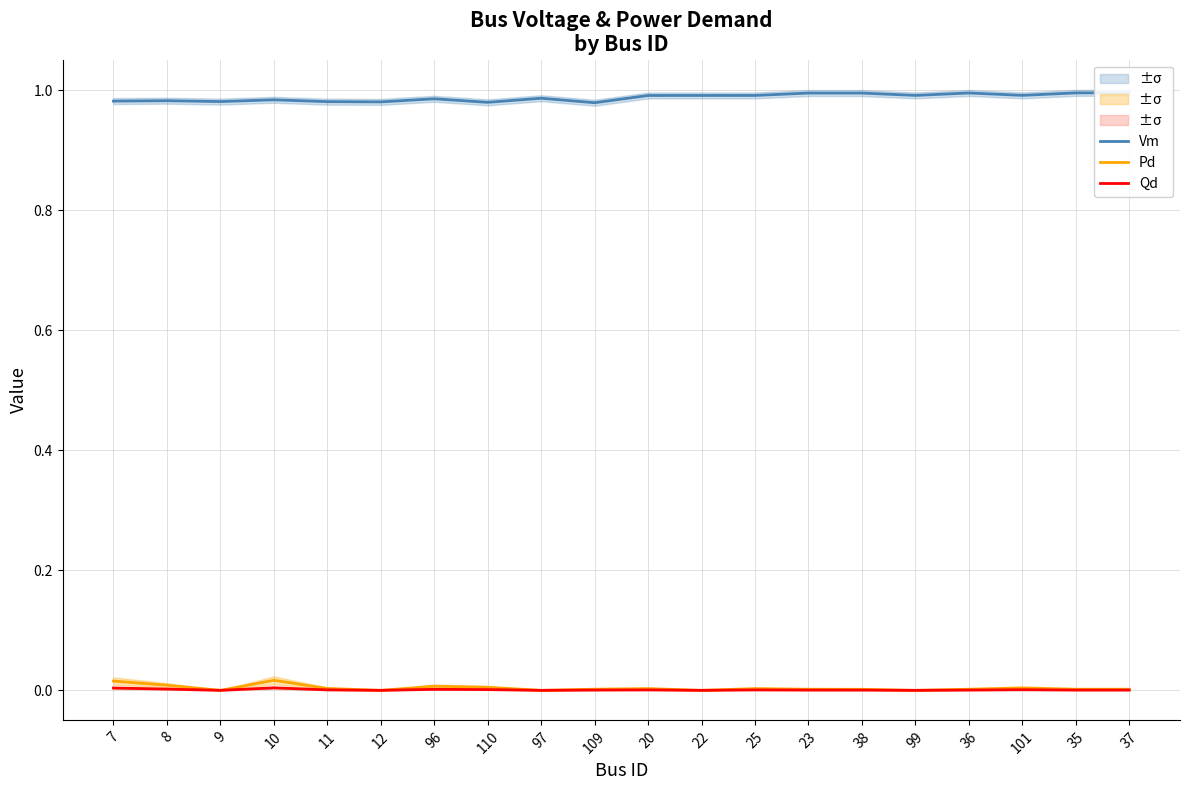

Reading left to right, transcribe all the data shown in this chart.

Vm: 7=1.0	8=1.0	9=1.0	10=1.0	11=1.0	12=1.0	96=1.0	110=1.0	97=1.0	109=1.0	20=1.0	22=1.0	25=1.0	23=1.0	38=1.0	99=1.0	36=1.0	101=1.0	35=1.0	37=1.0
Pd: 7=0.0	8=0.0	9=0.0	10=0.0	11=0.0	12=0.0	96=0.0	110=0.0	97=0.0	109=0.0	20=0.0	22=0.0	25=0.0	23=0.0	38=0.0	99=0.0	36=0.0	101=0.0	35=0.0	37=0.0
Qd: 7=0.0	8=0.0	9=0.0	10=0.0	11=0.0	12=0.0	96=0.0	110=0.0	97=0.0	109=0.0	20=0.0	22=0.0	25=0.0	23=0.0	38=0.0	99=0.0	36=0.0	101=0.0	35=0.0	37=0.0